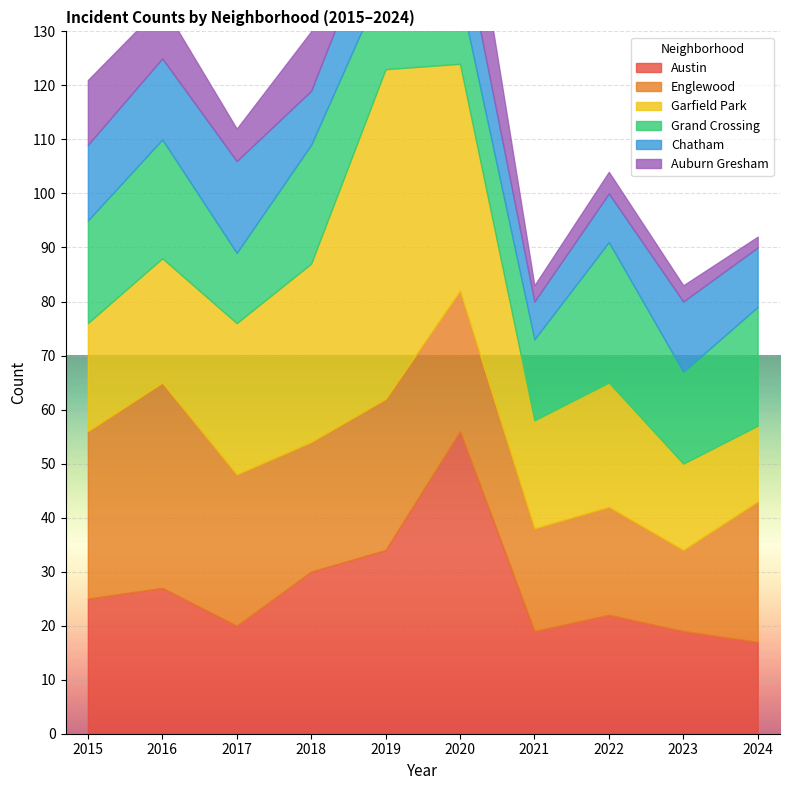

Count the number of data series in this chart.

6